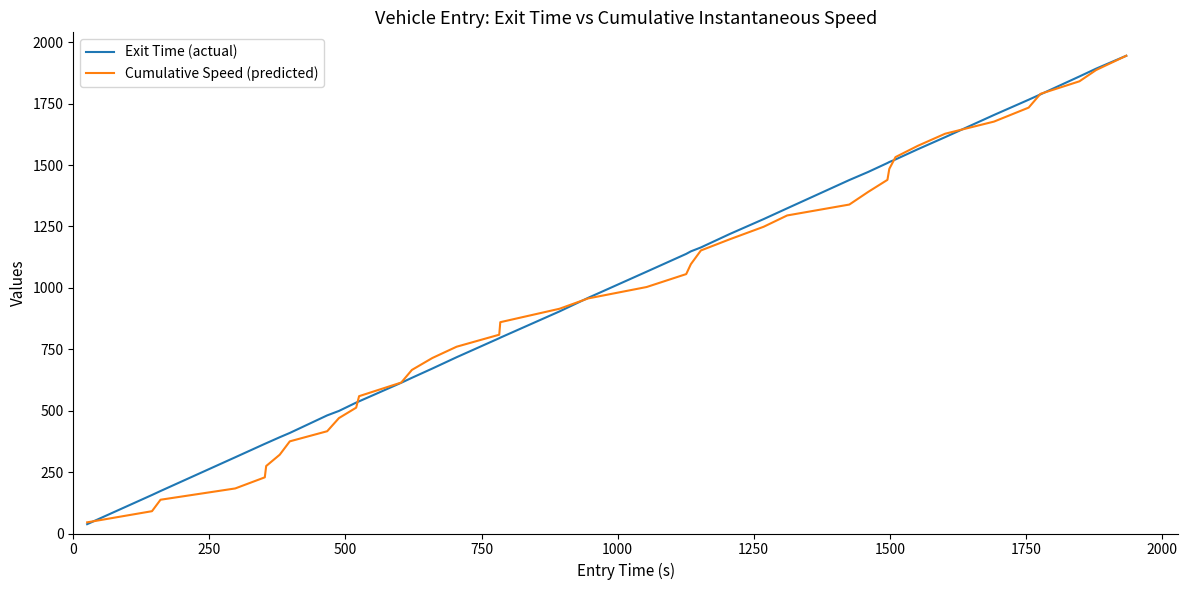

What is the minimum value for Cumulative Speed (predicted)?

45.4